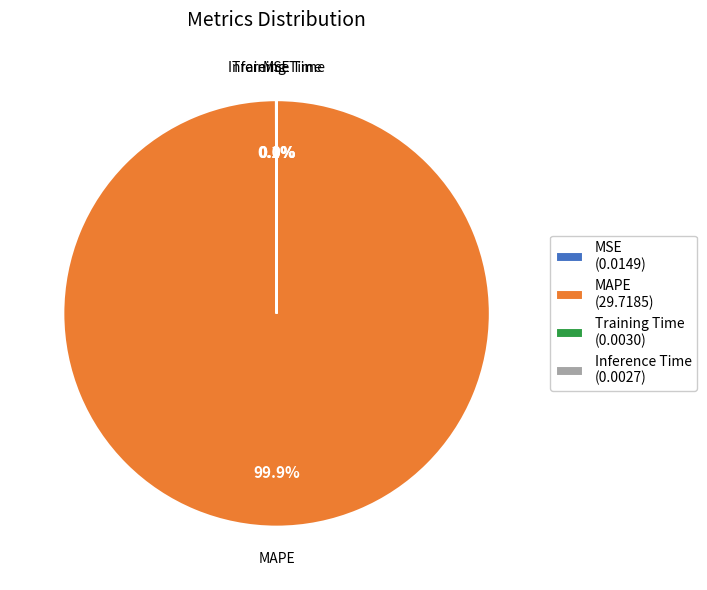

Which slice represents more than half of the pie?

MAPE